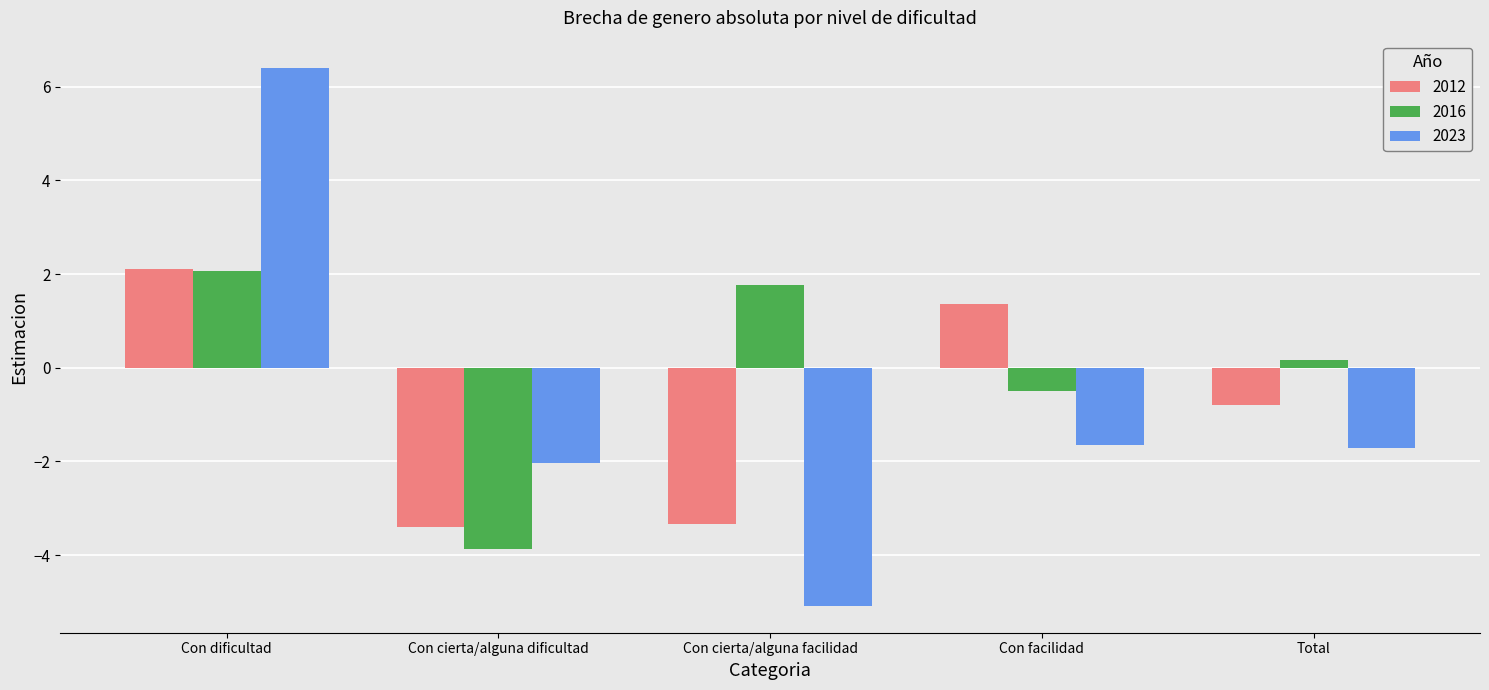

How many bars are there in total?

15